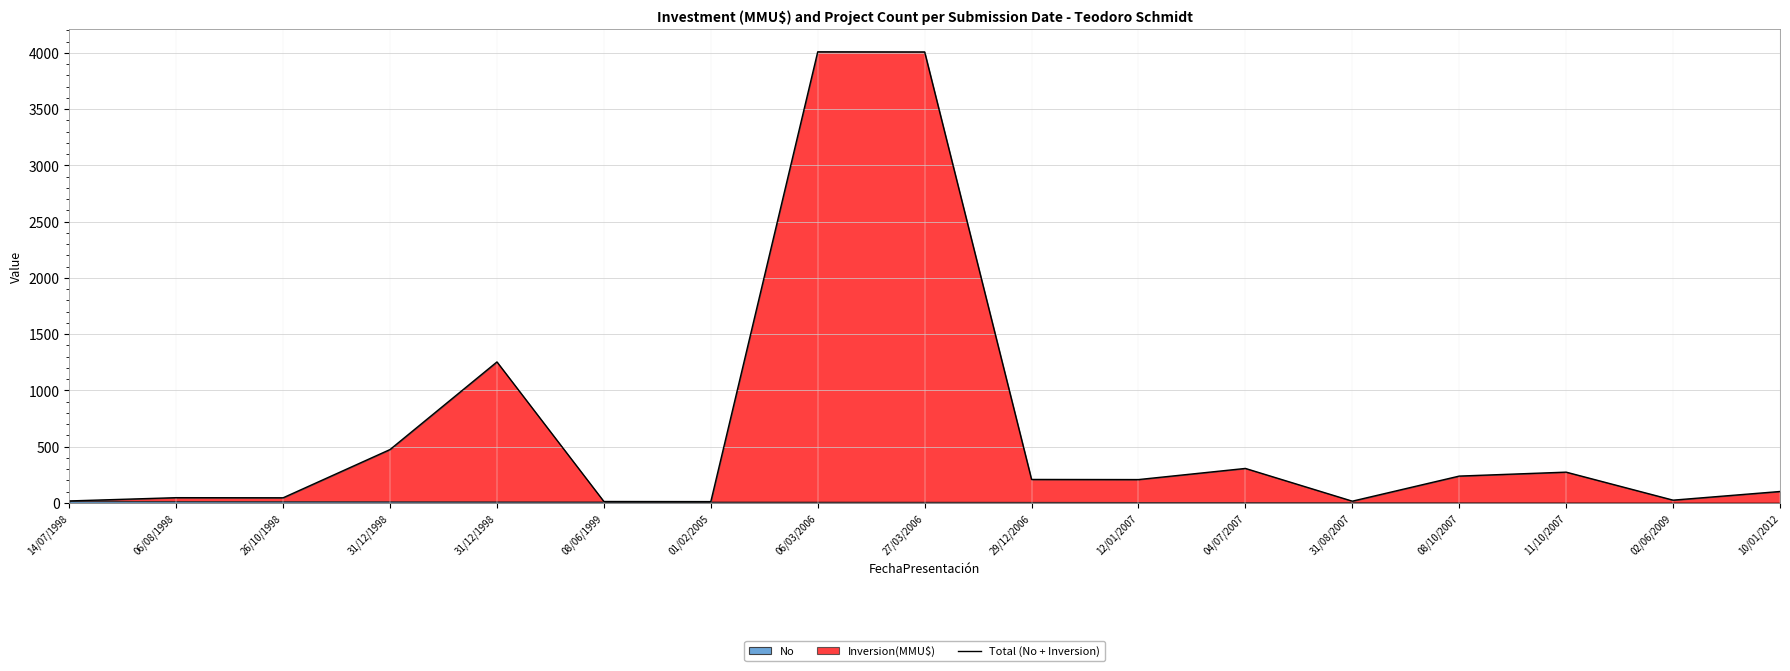

What is the smallest value displayed?

11